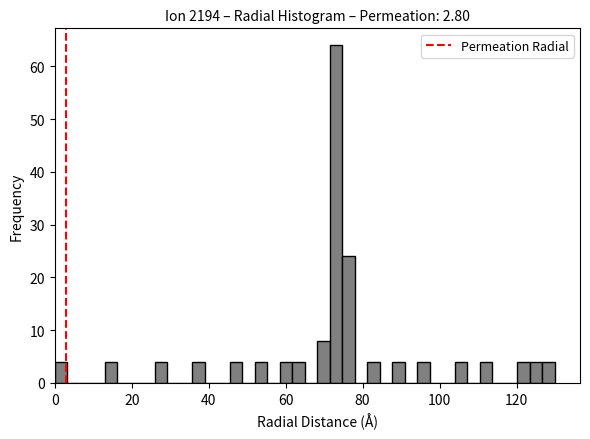

Read against the x-axis, roughly where is the centre of the tallest bar?

74